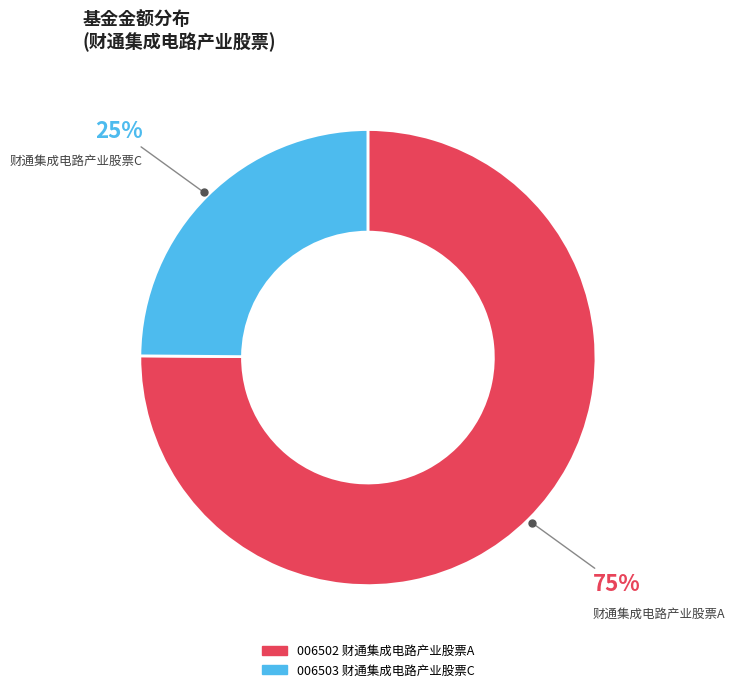

To the nearest percent, what is the average slice percentage?

50%